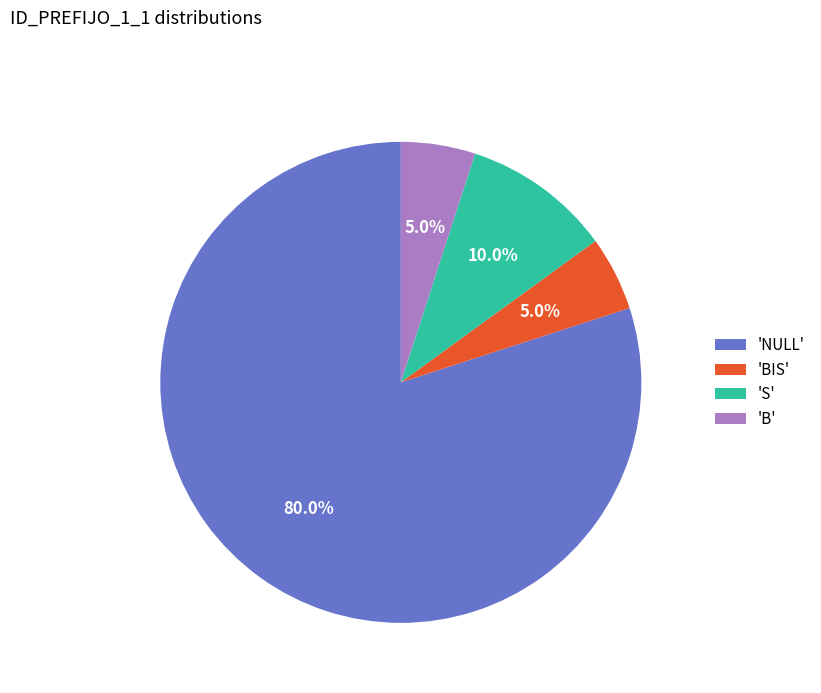

What is the ratio of the value at 'B' to the value at 'BIS'?

1.0